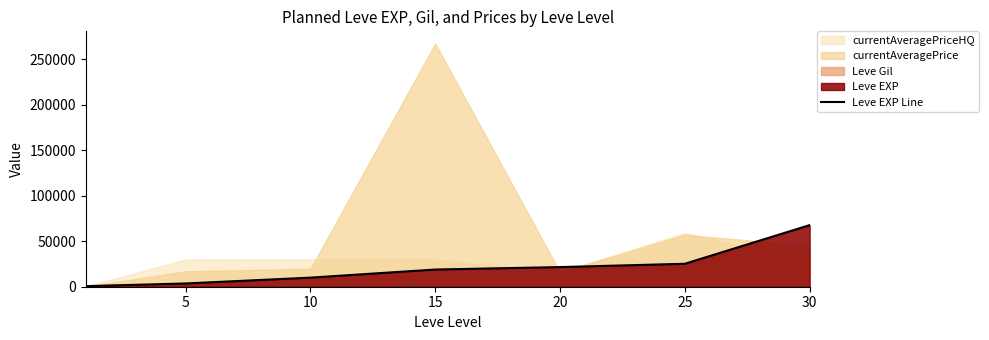

Between 15 and 25, which is larger?

25